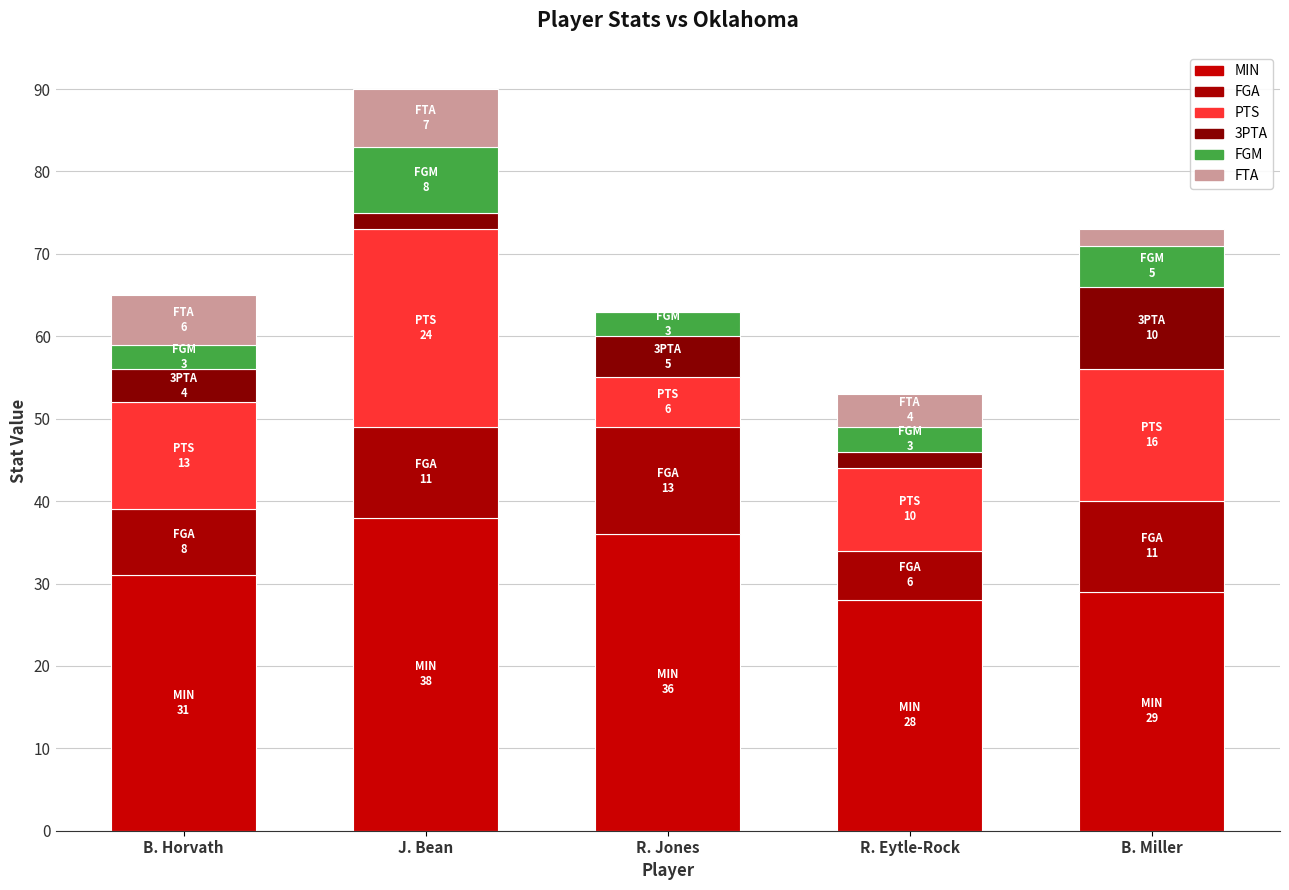

What are all the series names shown in the legend?

MIN, FGA, PTS, 3PTA, FGM, FTA